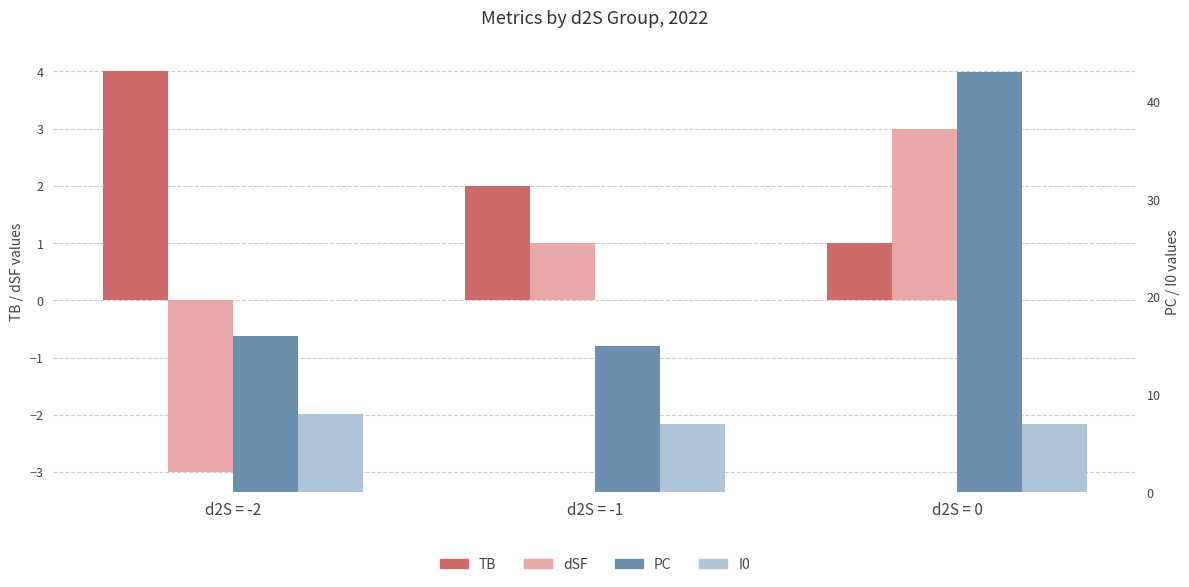

What are all the series names shown in the legend?

TB, dSF, PC, I0